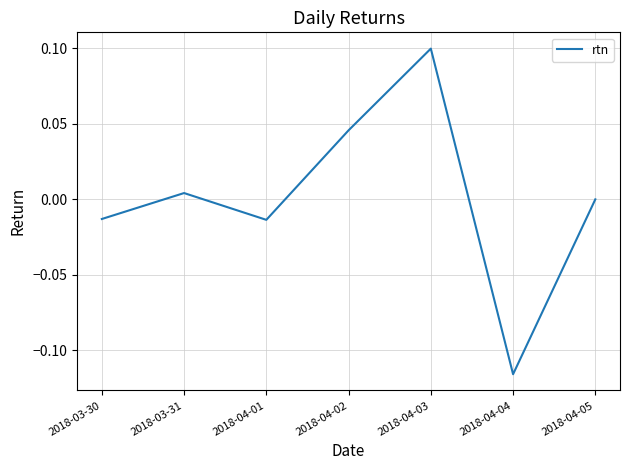

What is the change in value from 2018-04-02 to 2018-04-03?

+0.1